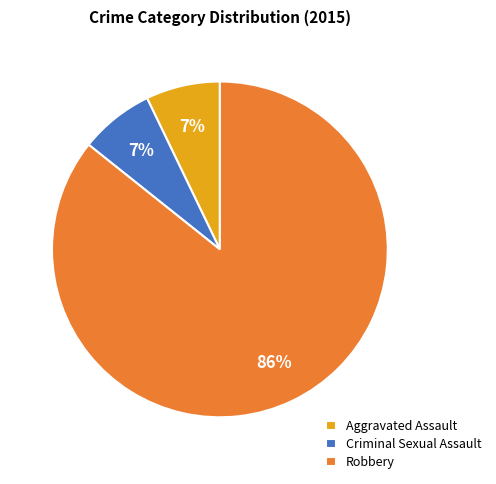

The Aggravated Assault slice represents 1% of the pie. True or false?

False